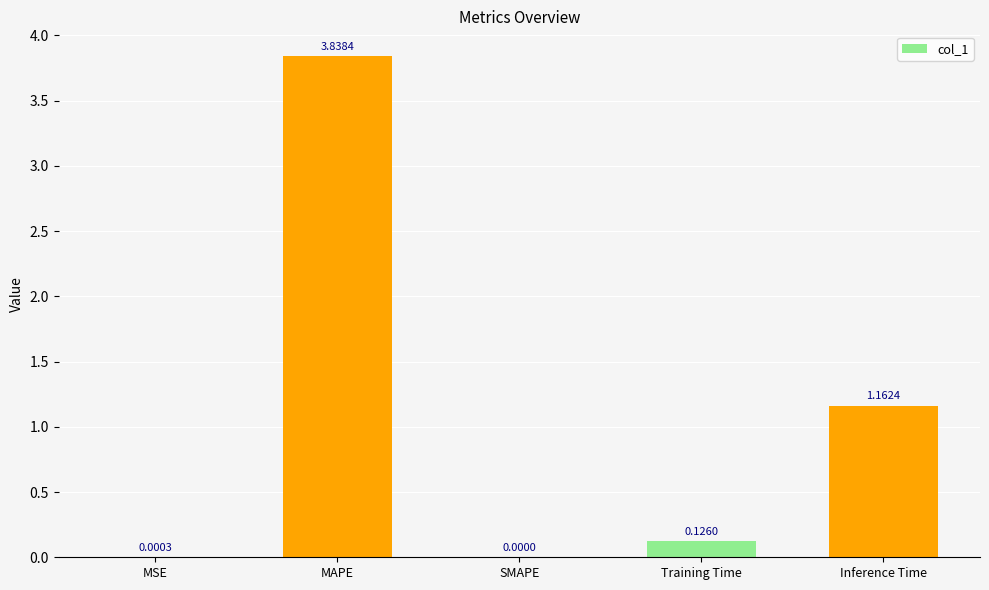

What is the sum of the values at MAPE and Training Time?

4.0